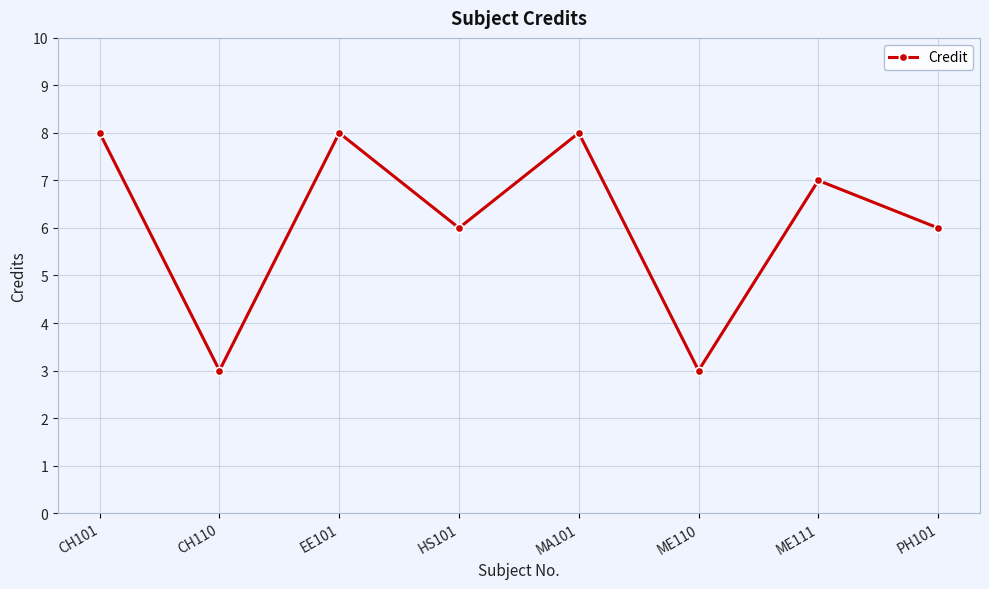

What is the label of the 7th point from the left?

ME111